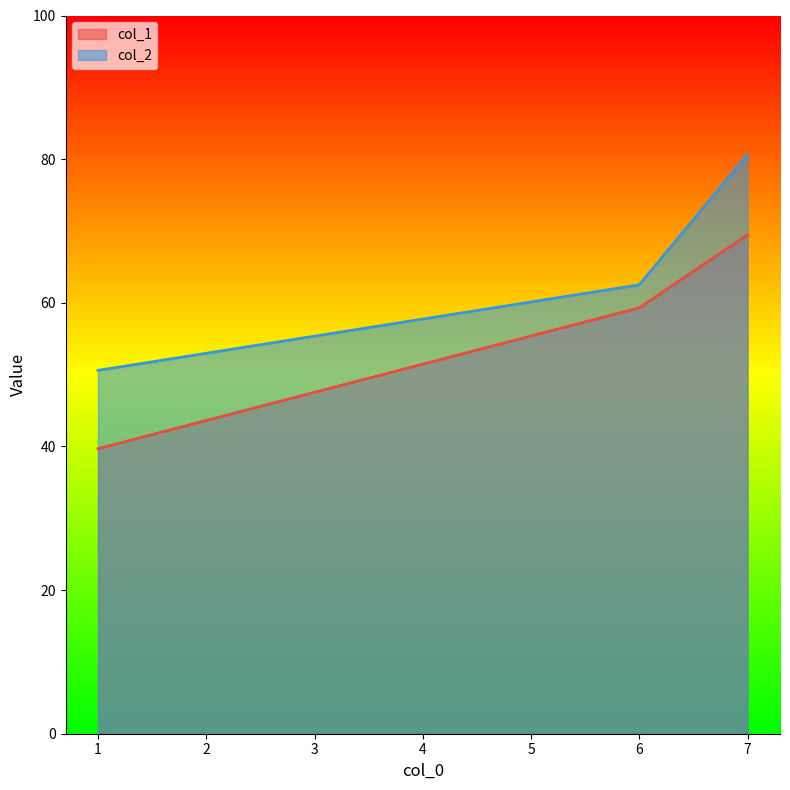

Reading left to right, what are all the values shown in this chart?

col_1: 39.7	59.3	69.5
col_2: 50.6	62.5	80.7